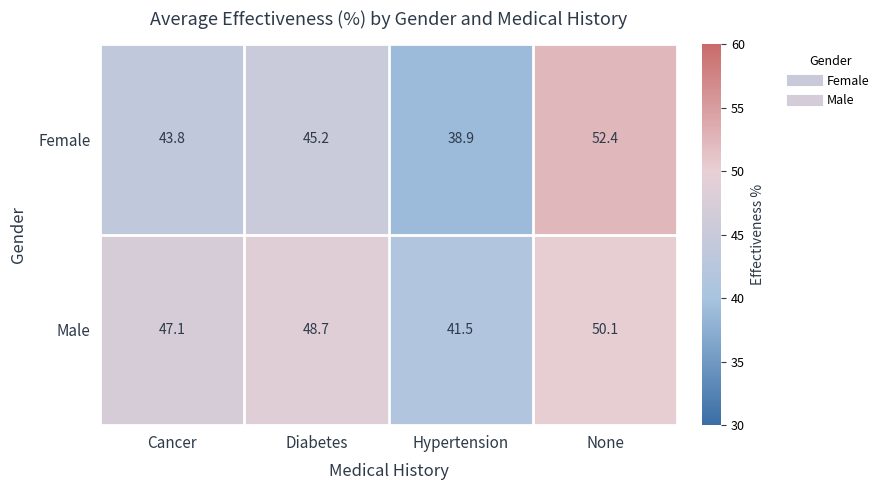

Reading left to right, transcribe all the data shown in this chart.

Female: 43.8	45.2	38.9	52.4
Male: 47.1	48.7	41.5	50.1